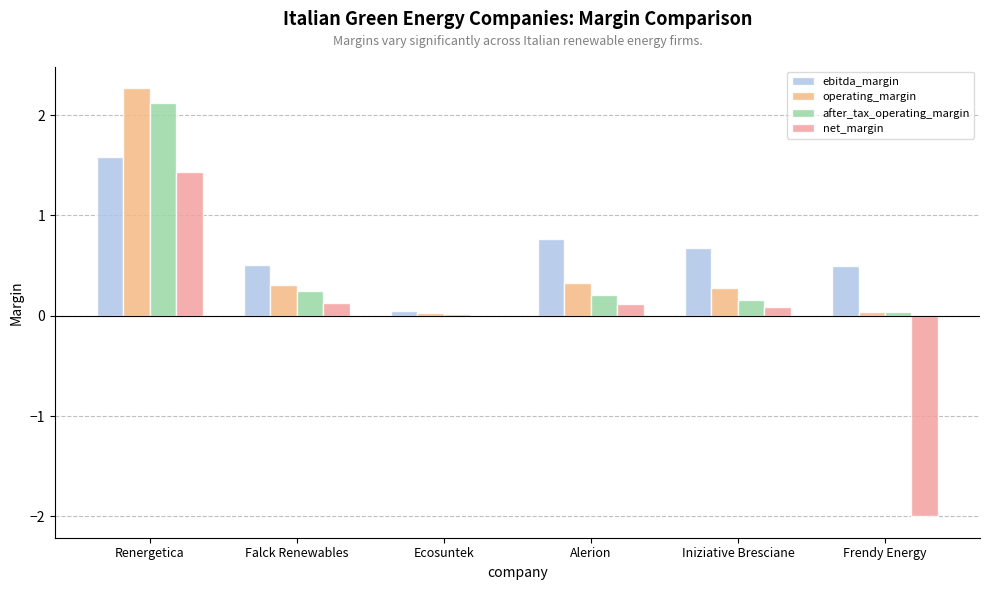

What is the difference between the maximum and minimum values in the operating_margin series?

2.2